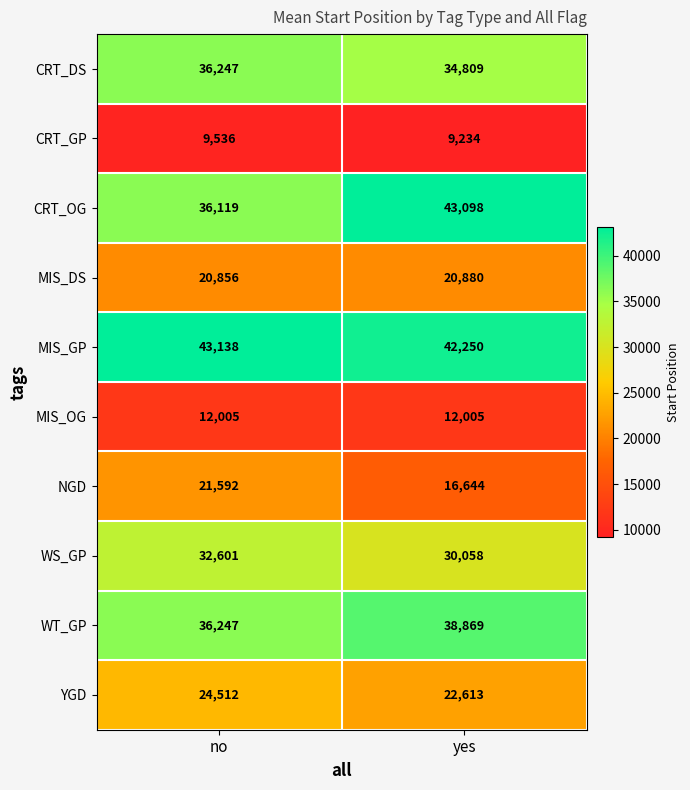

What value does the MIS_DS series have at no, to the nearest 5?

20855